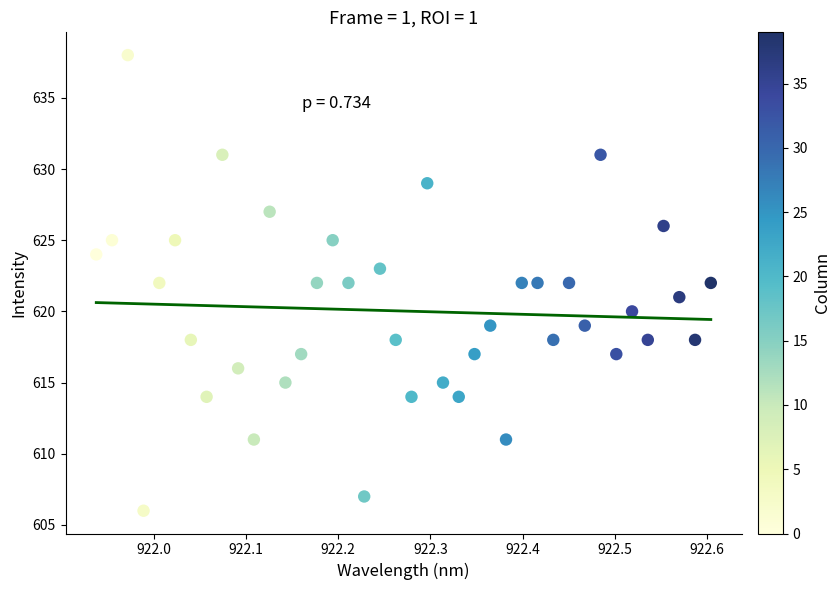

What is the range of Y values (max minus min)?

32